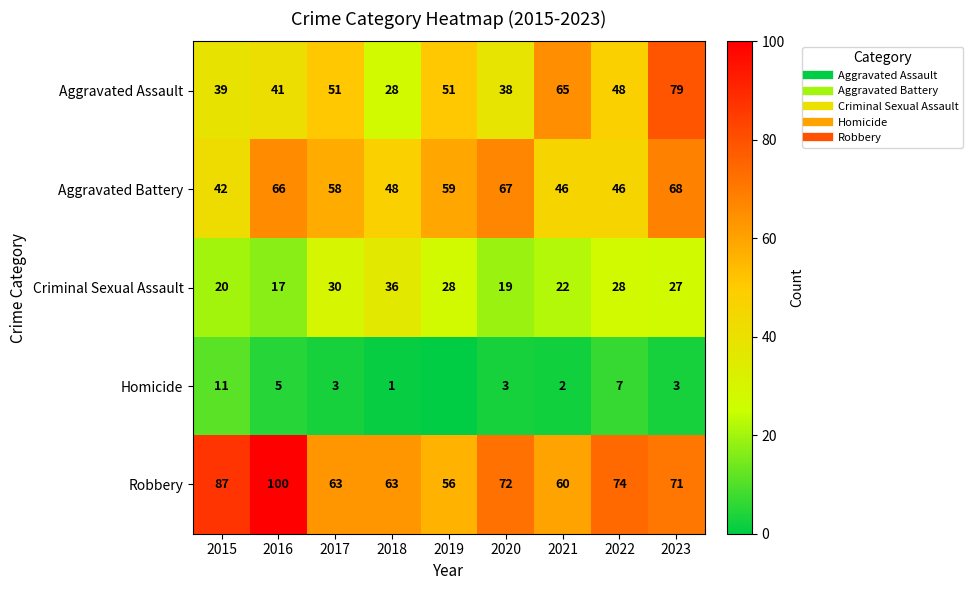

Is it true that Homicide equals 6 at 2015?

False